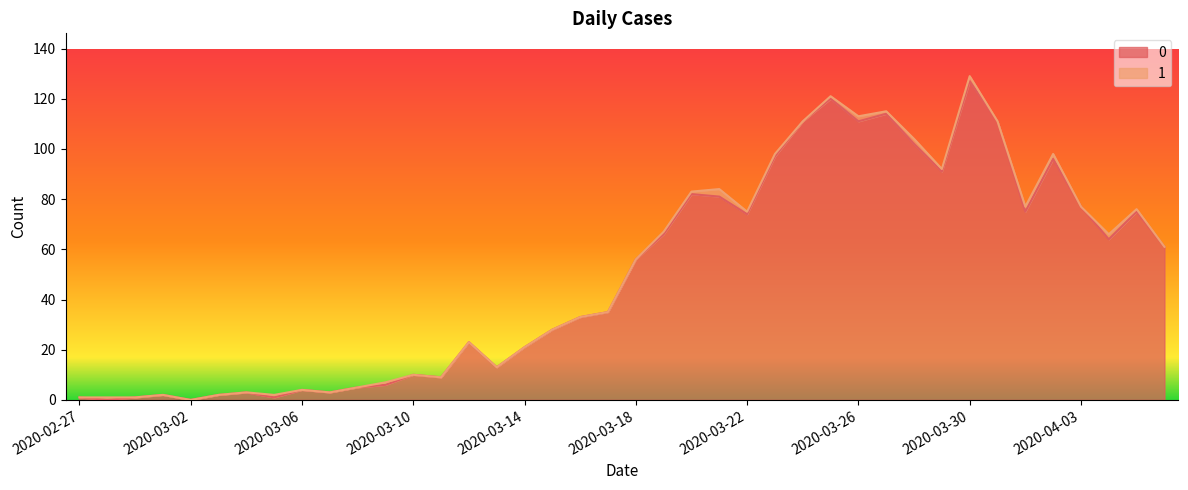

How many categories are shown in the chart?

40